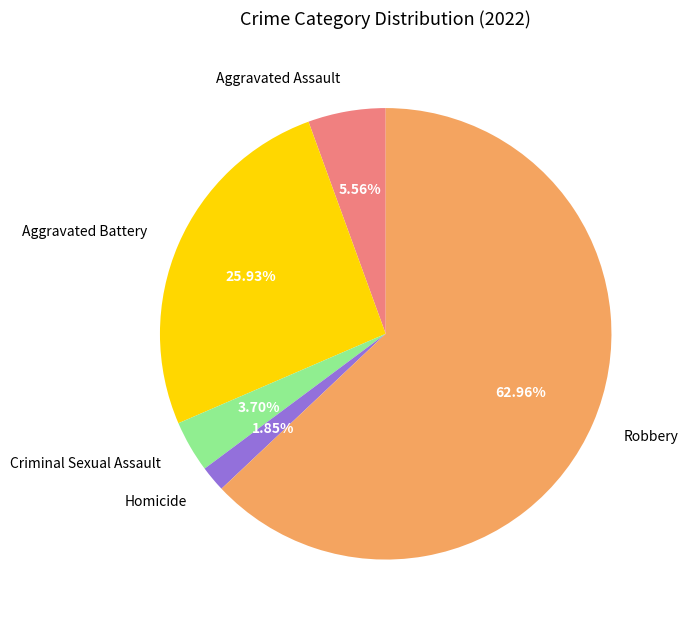

What portion of the pie excludes Criminal Sexual Assault?

96.3%